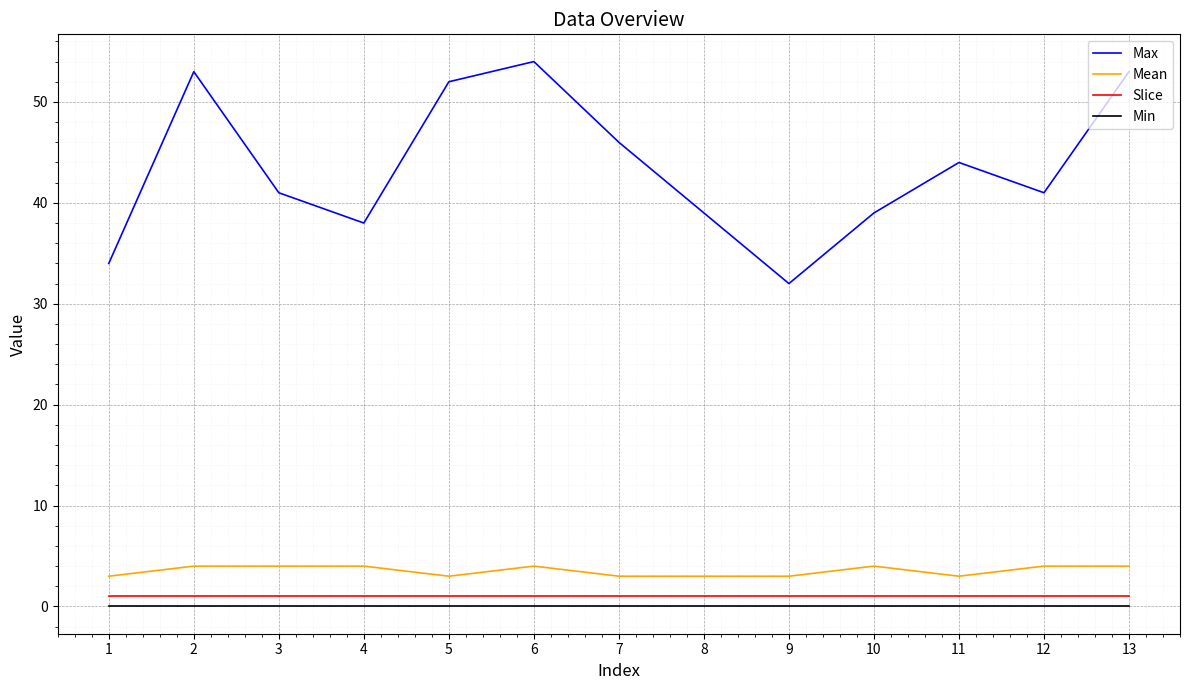

What is the spread (max minus min) of values at 8?

39